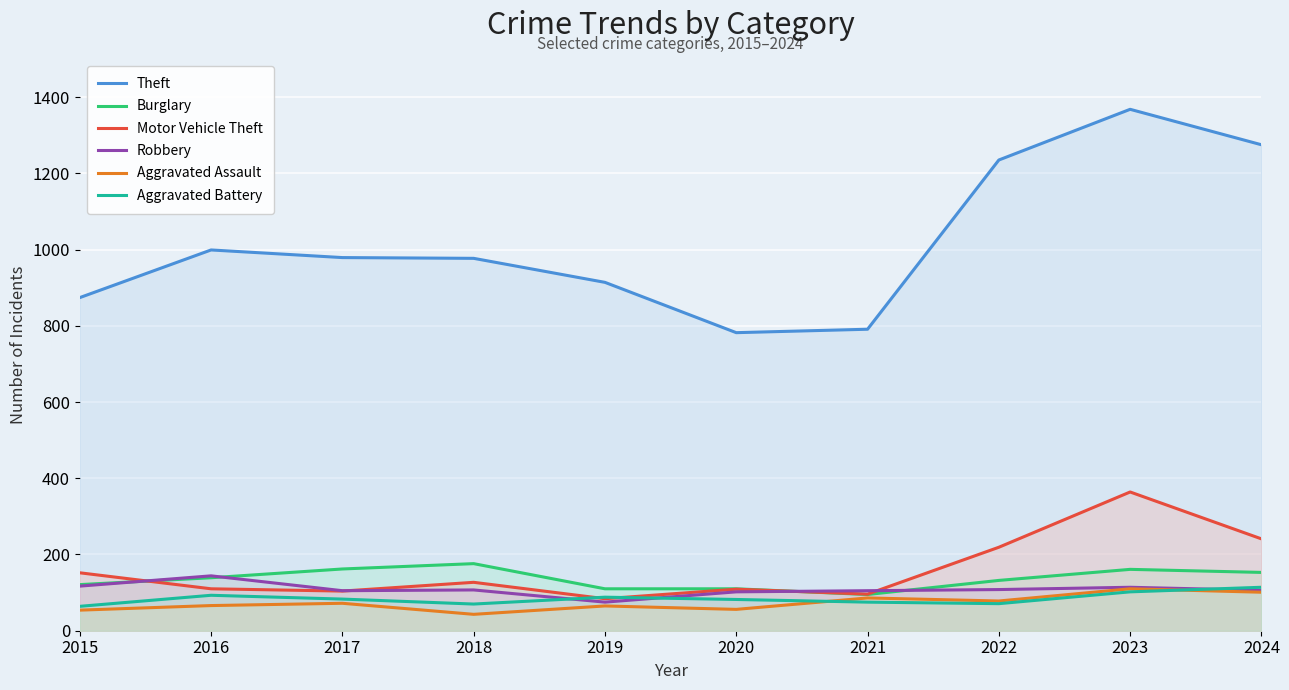

Where do Robbery and Aggravated Battery first cross each other?

2018 and 2019